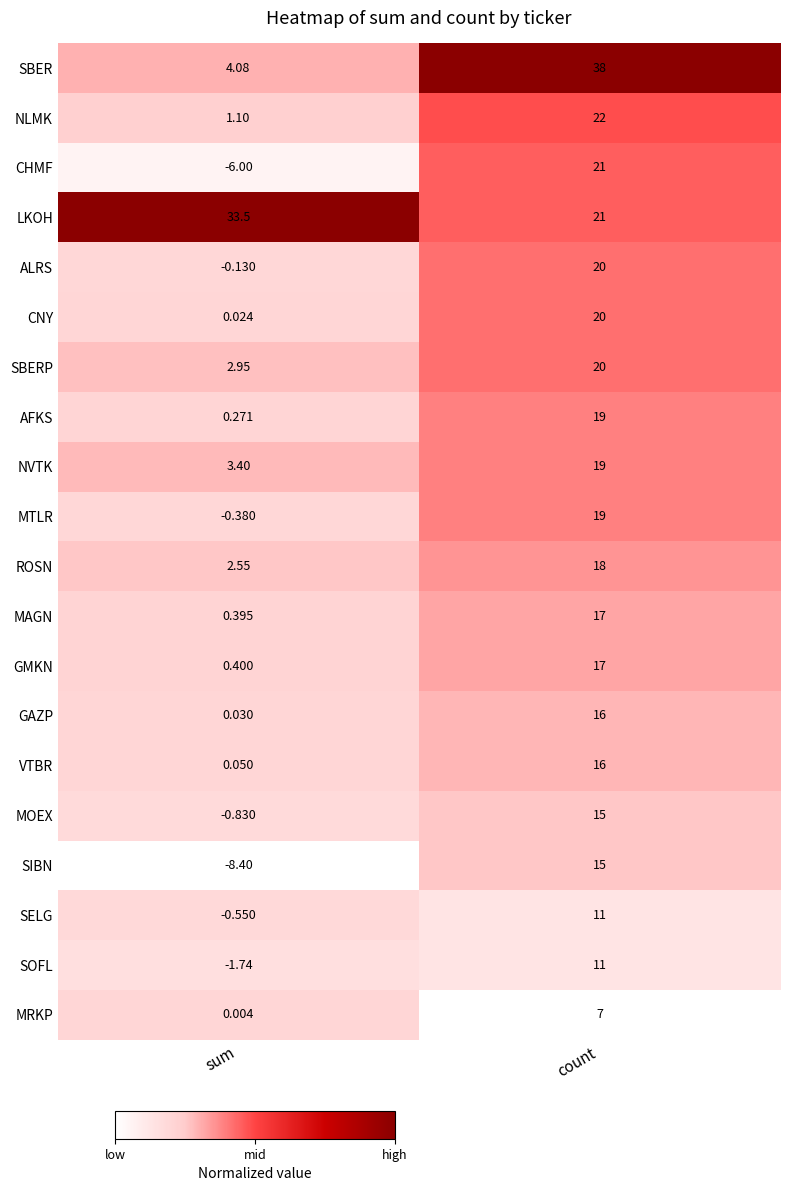

At which category does the chart reach its peak across all series?

count